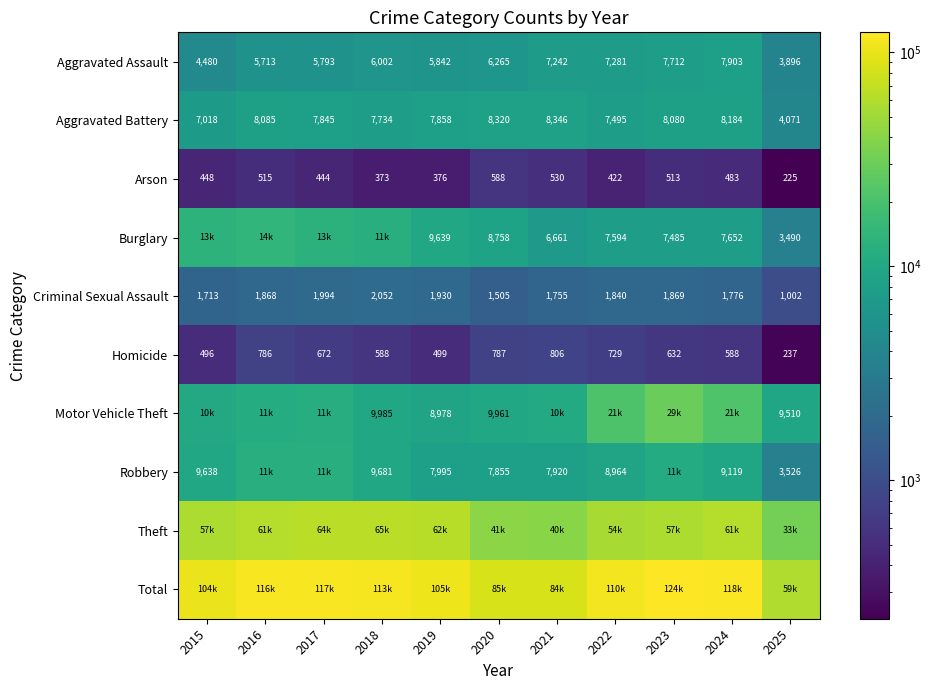

Rank the categories by Arson value from highest to lowest.

2020, 2021, 2016, 2023, 2024, 2015, 2017, 2022, 2019, 2018, 2025